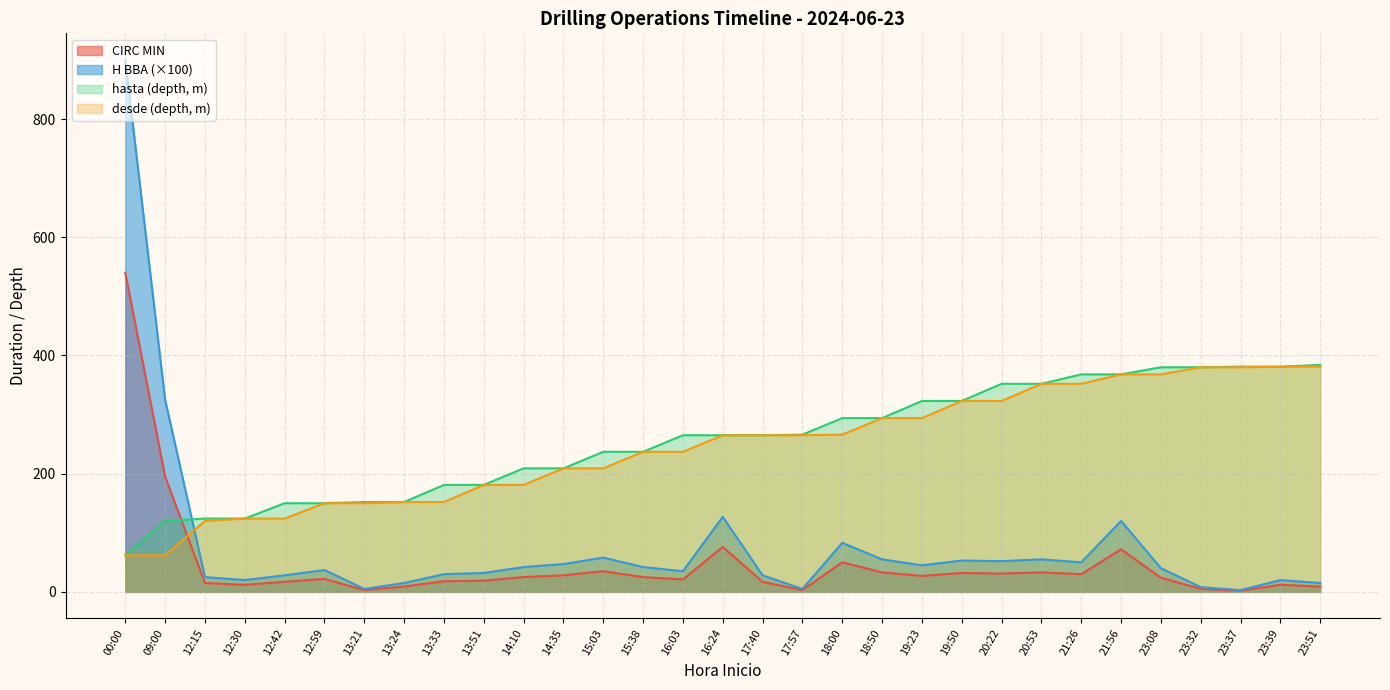

Which category has the highest value in the desde series?

23:39